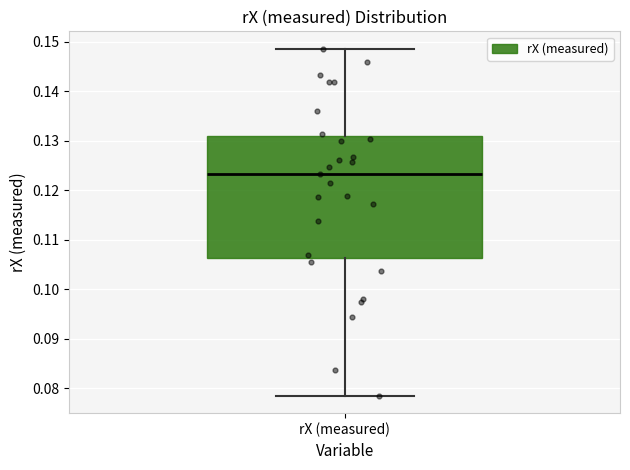

Transcribe this box plot: give where the median line is, the range the box spans, and where the two whiskers end, as read against the y-axis. The values are not printed on the chart, so give them approximately, as read against the axis.

median 0.123, box 0.106 to 0.131, whiskers 0.079 to 0.149